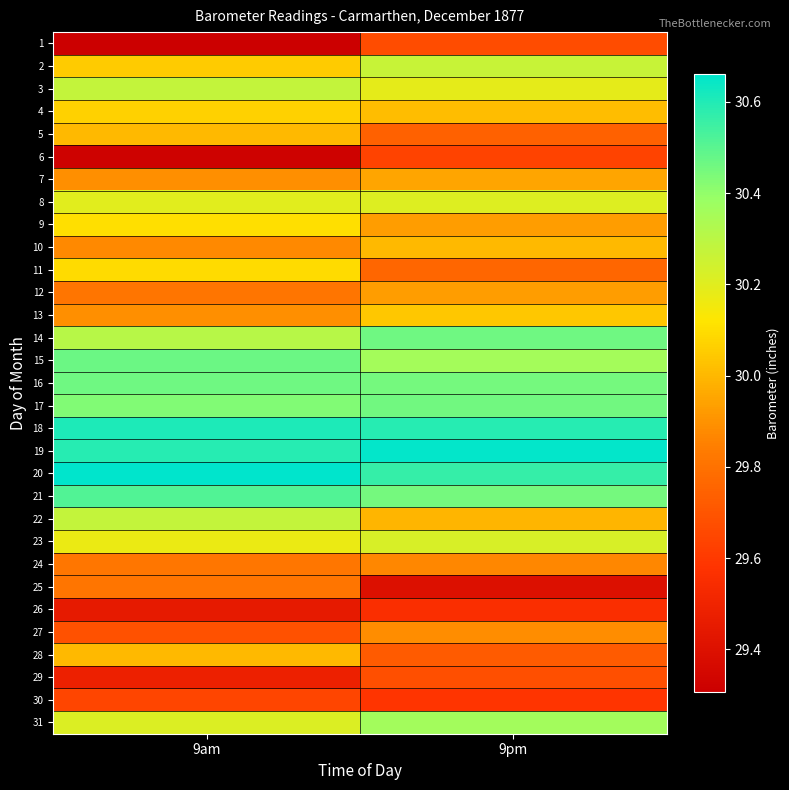

Which category has the highest value across all series?

9am